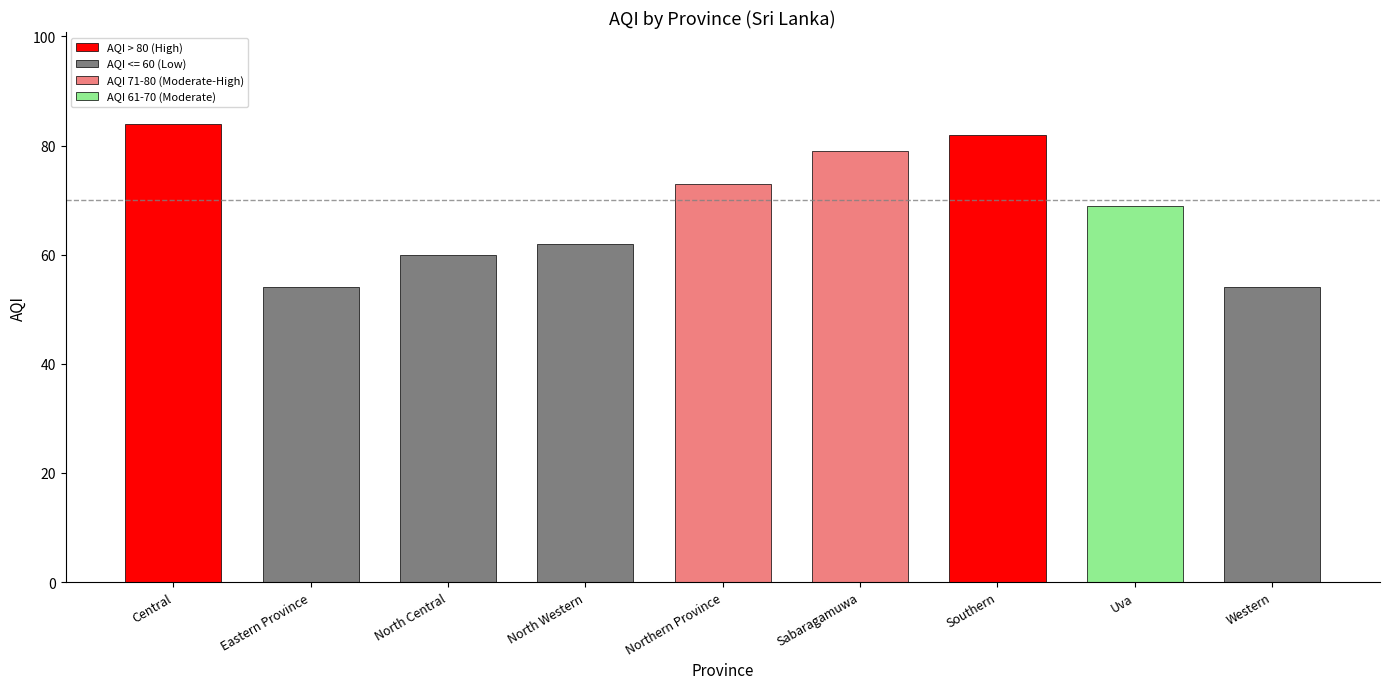

True or false: the data shows 34 at Northern Province.

False